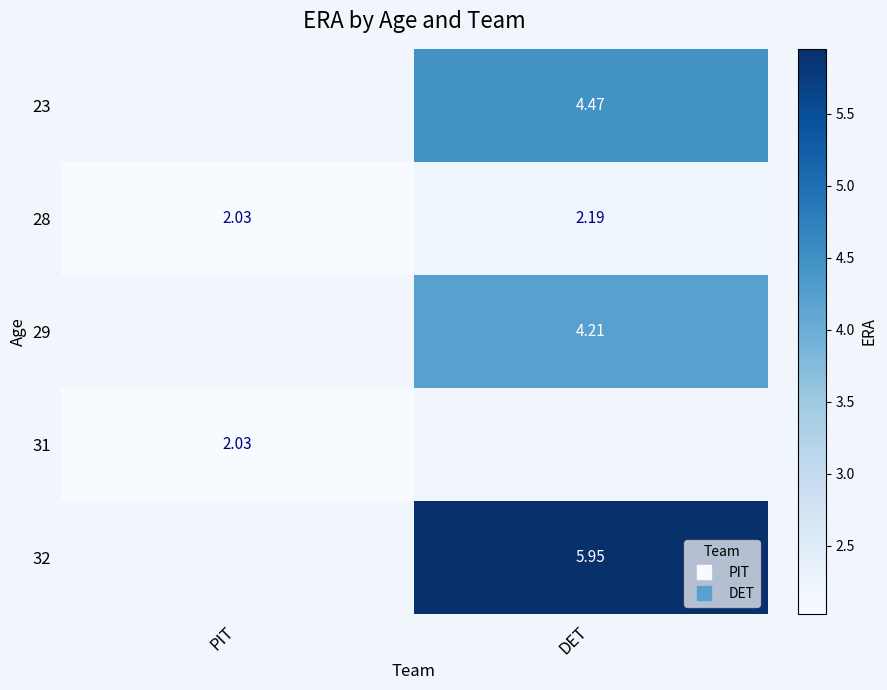

List the labels in order of 23 value, largest first.

PIT, DET